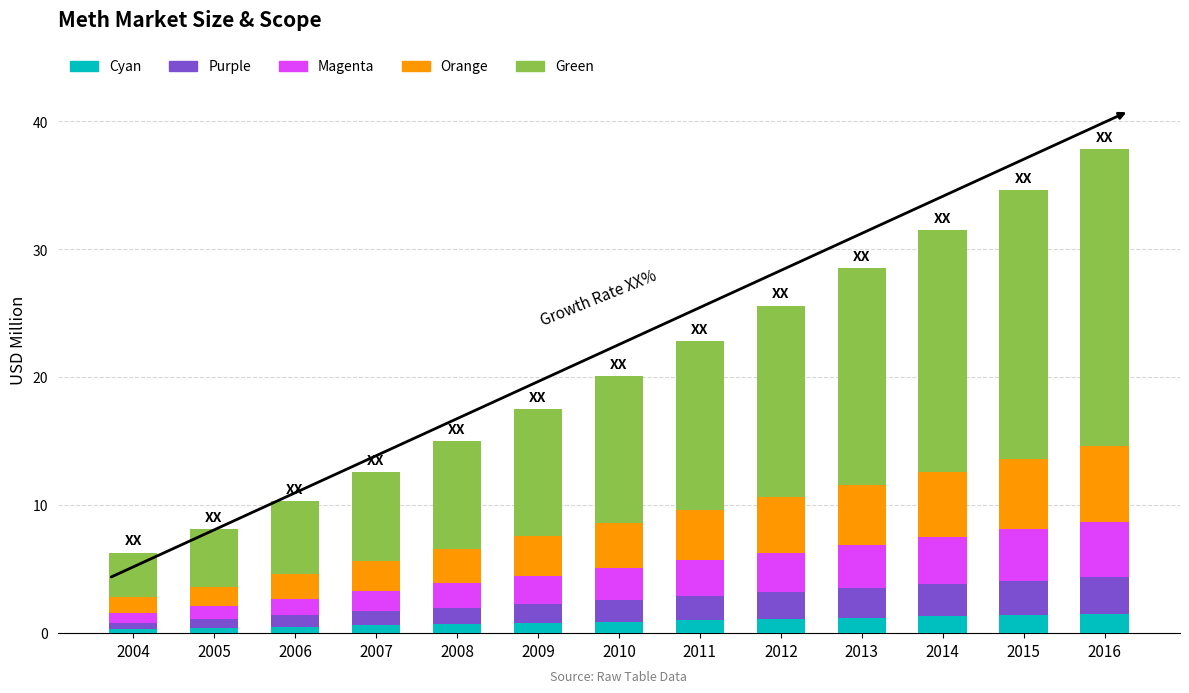

What are all the series names shown in the legend?

Cyan, Purple, Magenta, Orange, Green